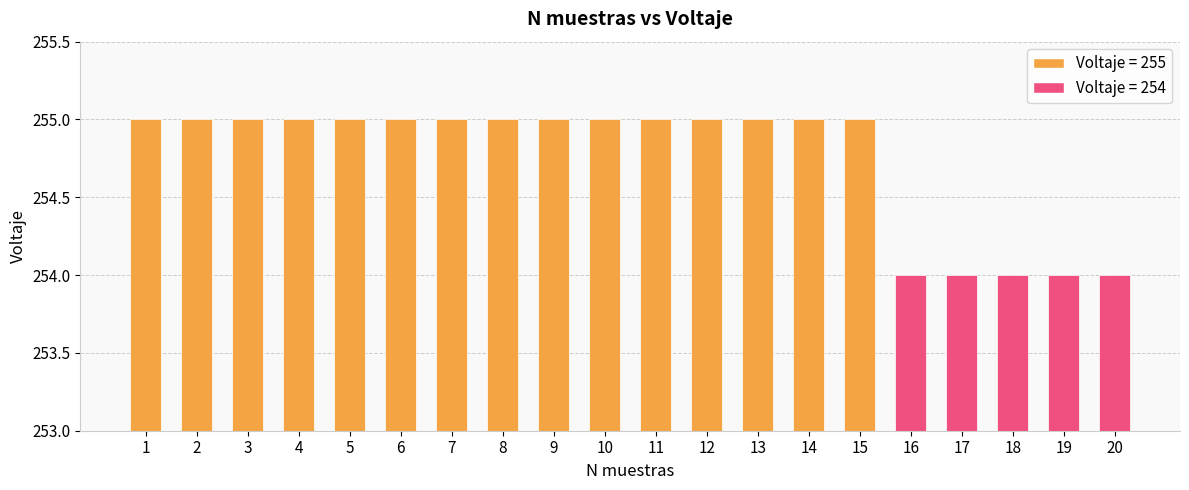

What is the sum of all values?

5095